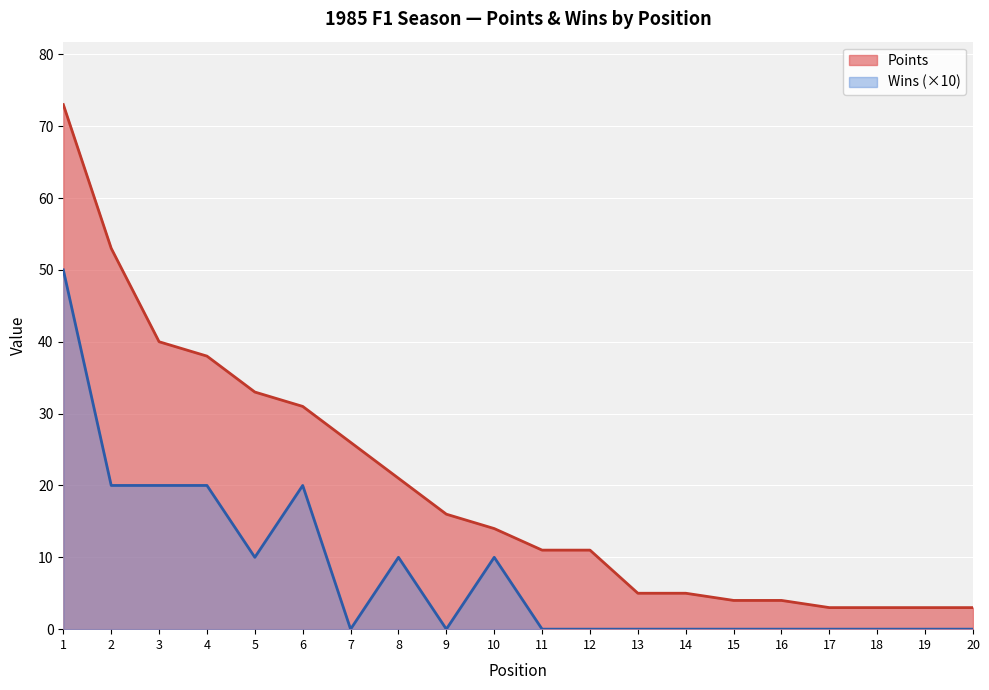

How many data points in Points are above 14?

9